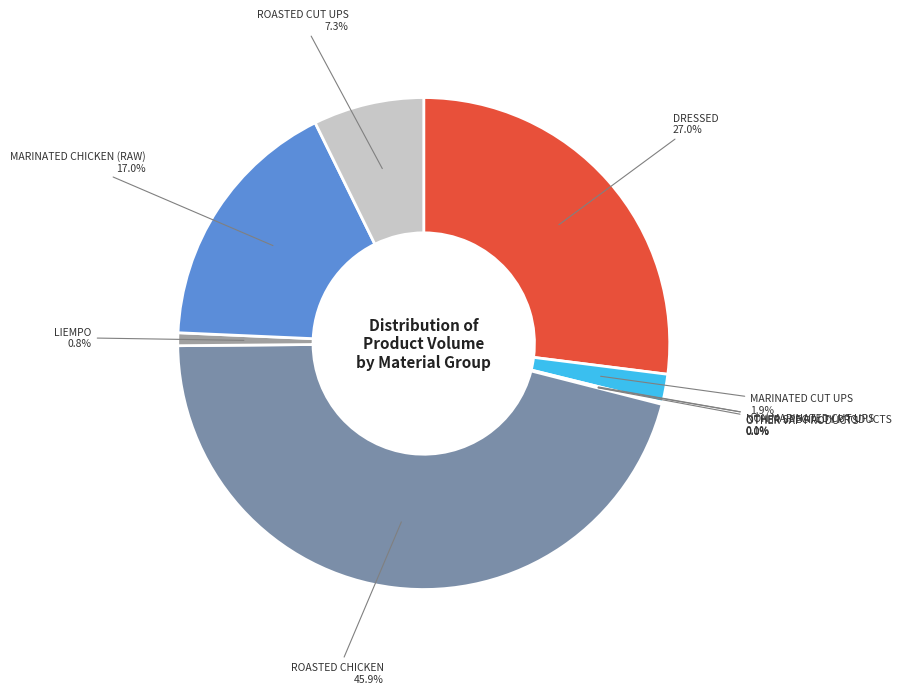

Does any single category account for the majority?

No